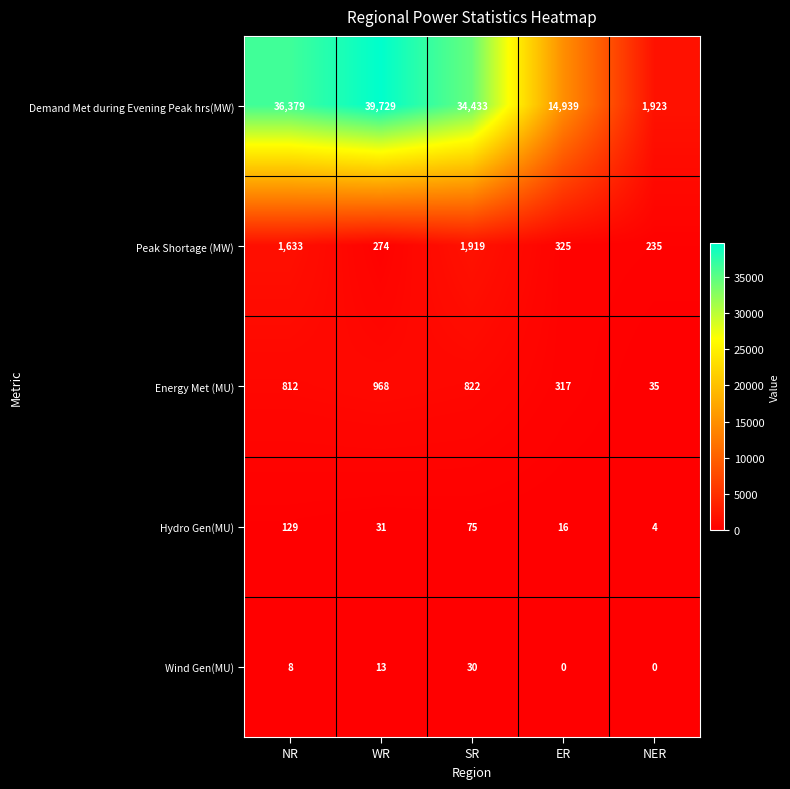

How many distinct data groups are displayed?

5